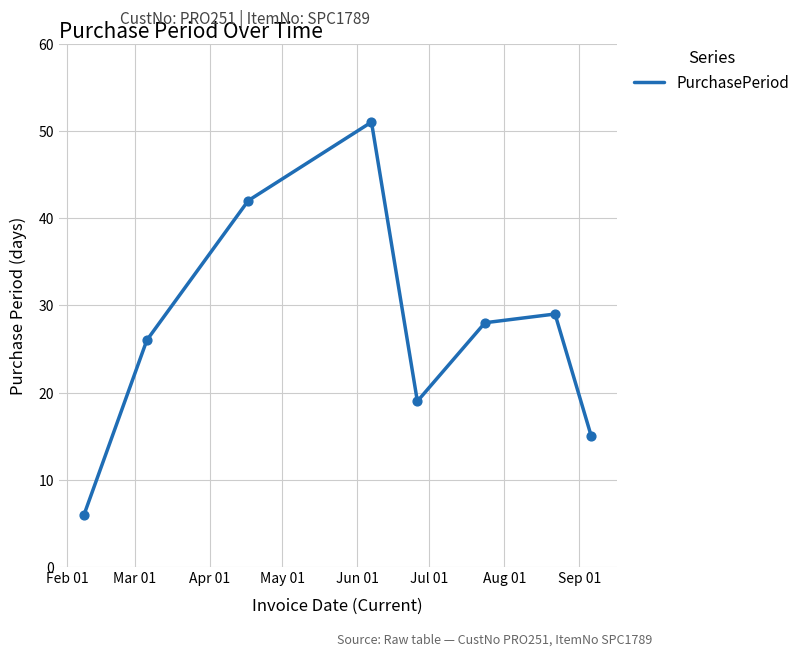

What is the smallest value displayed?

6